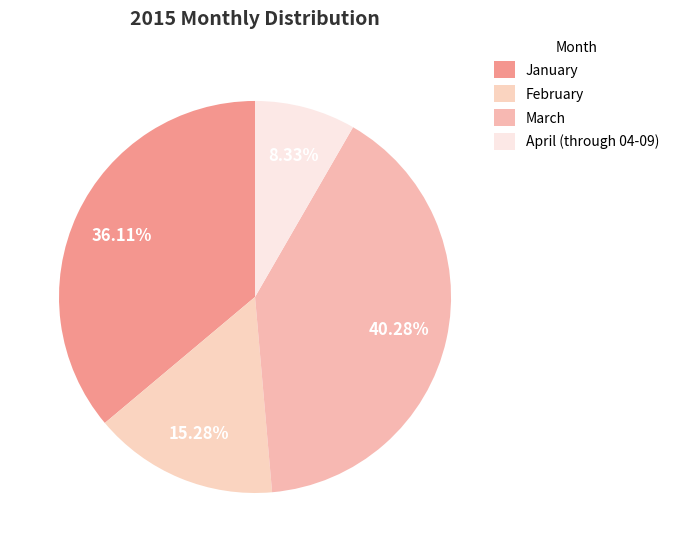

The February slice represents 9% of the pie. True or false?

False